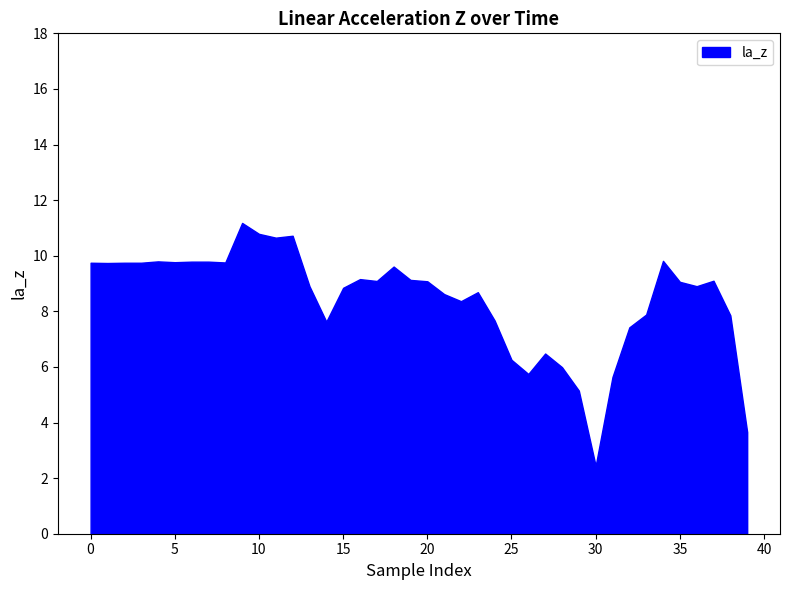

What is the difference between the maximum and minimum values?

8.7